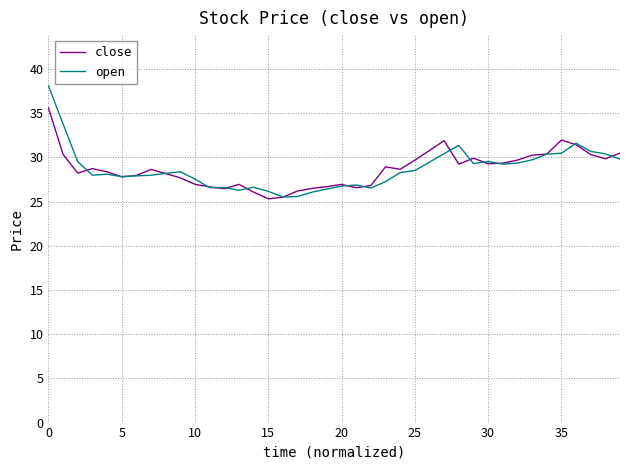

What is the maximum value for close?

35.6